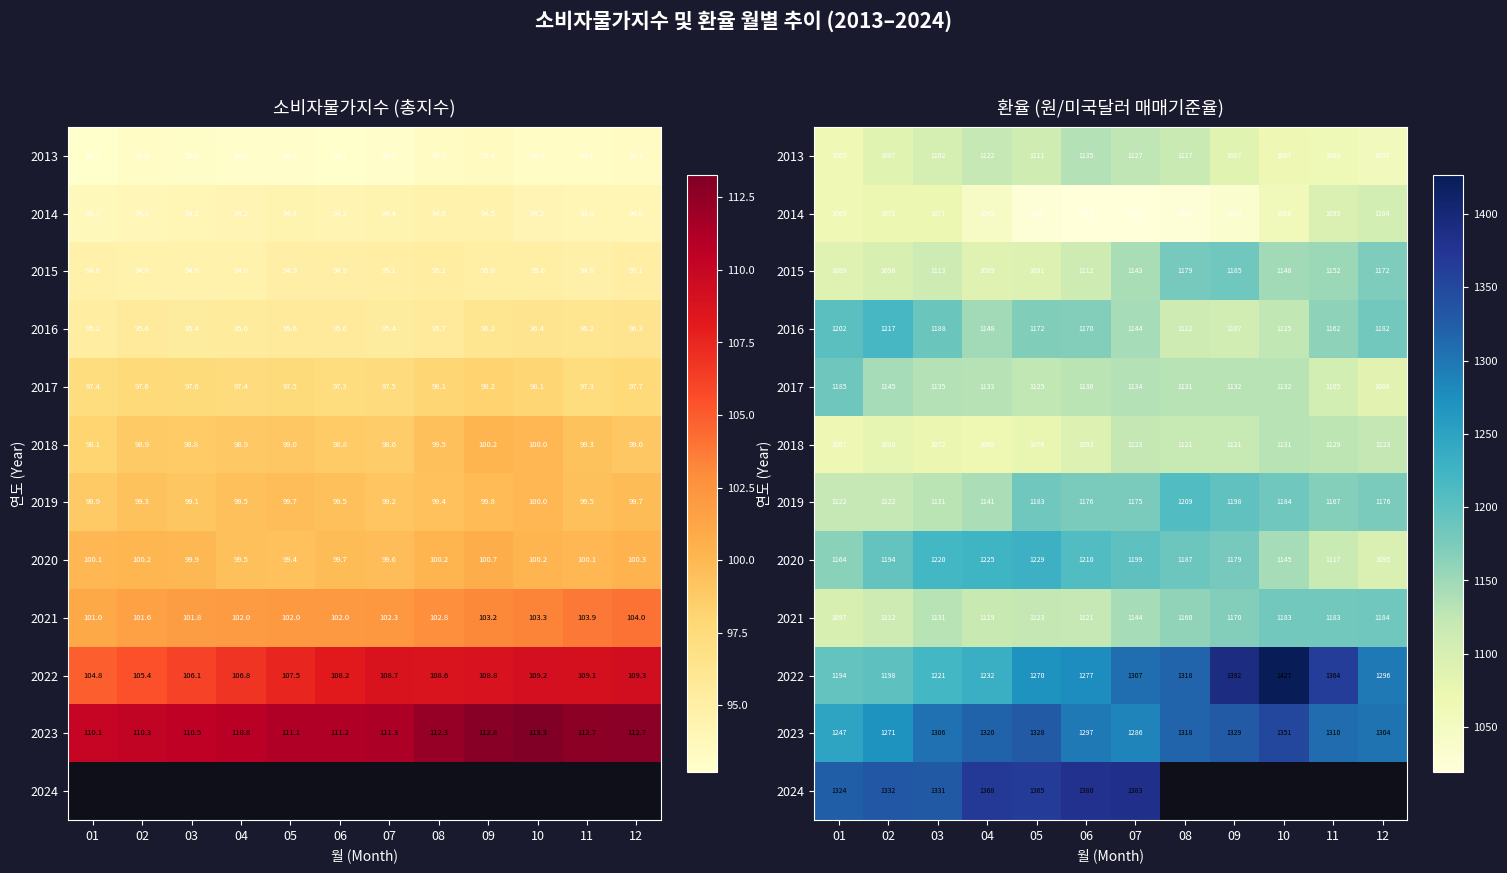

Rank the series by their maximum value, from lowest to highest.

2014, 2018, 2013, 2021, 2015, 2017, 2019, 2016, 2020, 2023, 2024, 2022